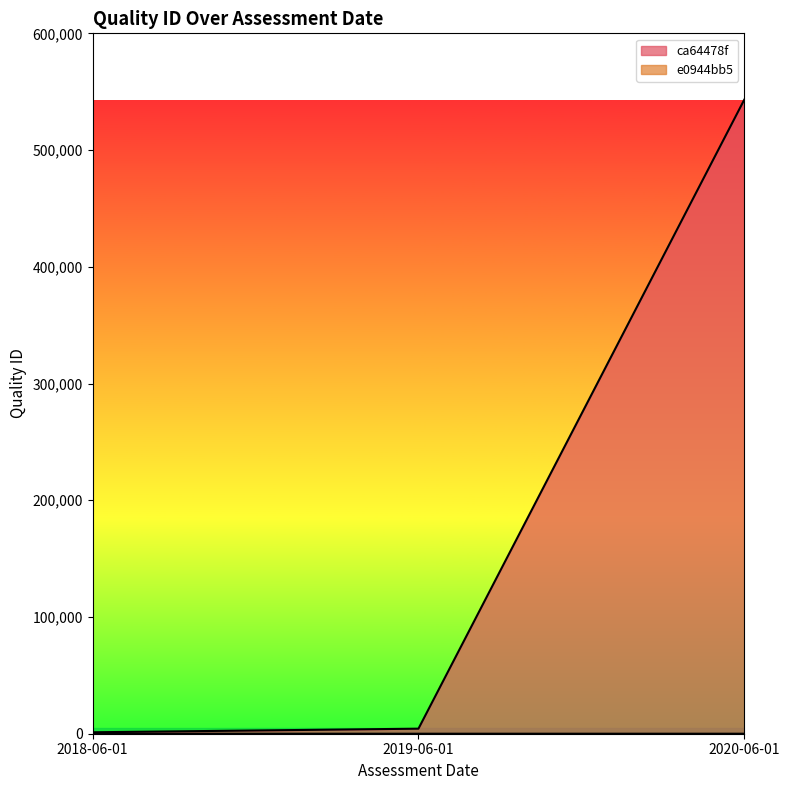

Does the chart display data point markers on the line(s)?

No